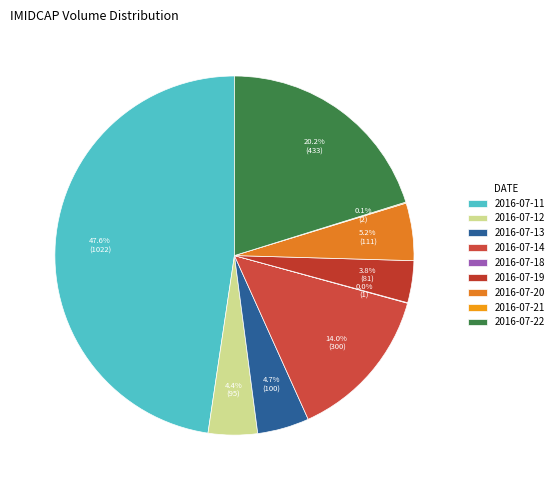

Which category has the smallest portion of the pie?

2016-07-18